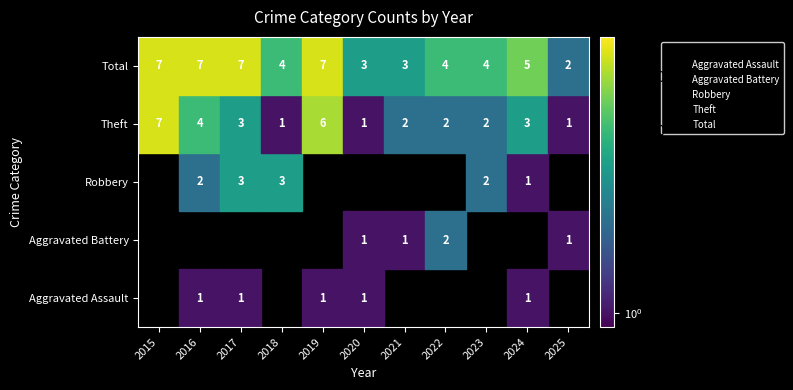

What are all the series names shown in the legend?

Aggravated Assault, Aggravated Battery, Robbery, Theft, Total